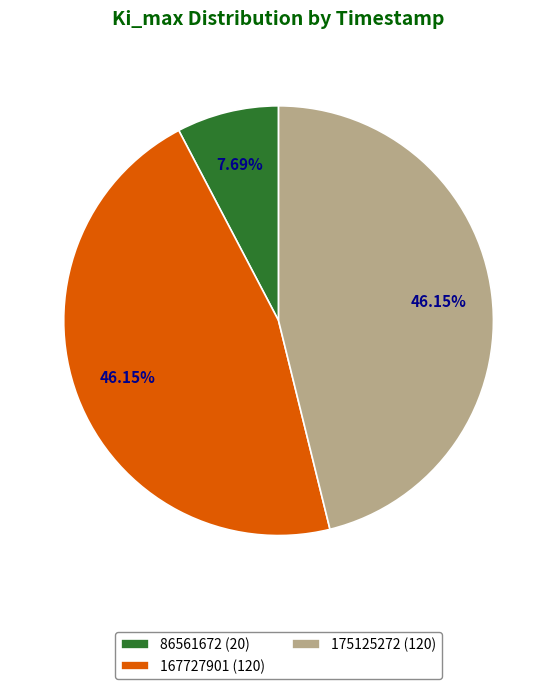

Approximately how many times larger is the value at 167727901 compared to 86561672?

6.0